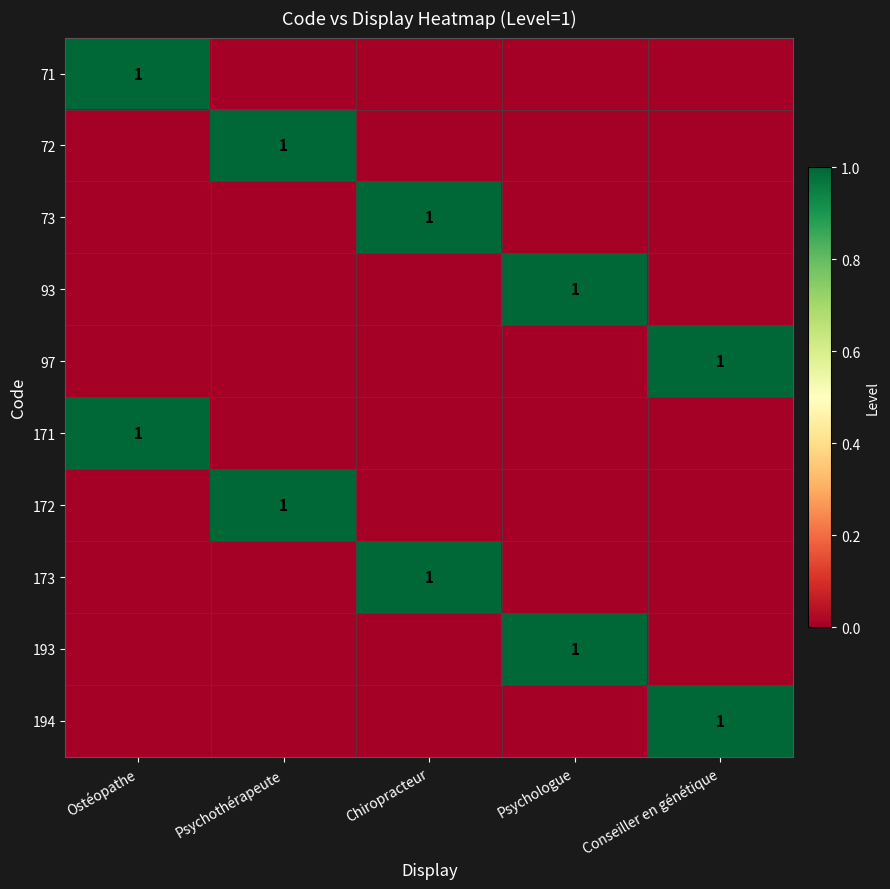

Between Psychologue and Ostéopathe, which is larger?

Ostéopathe